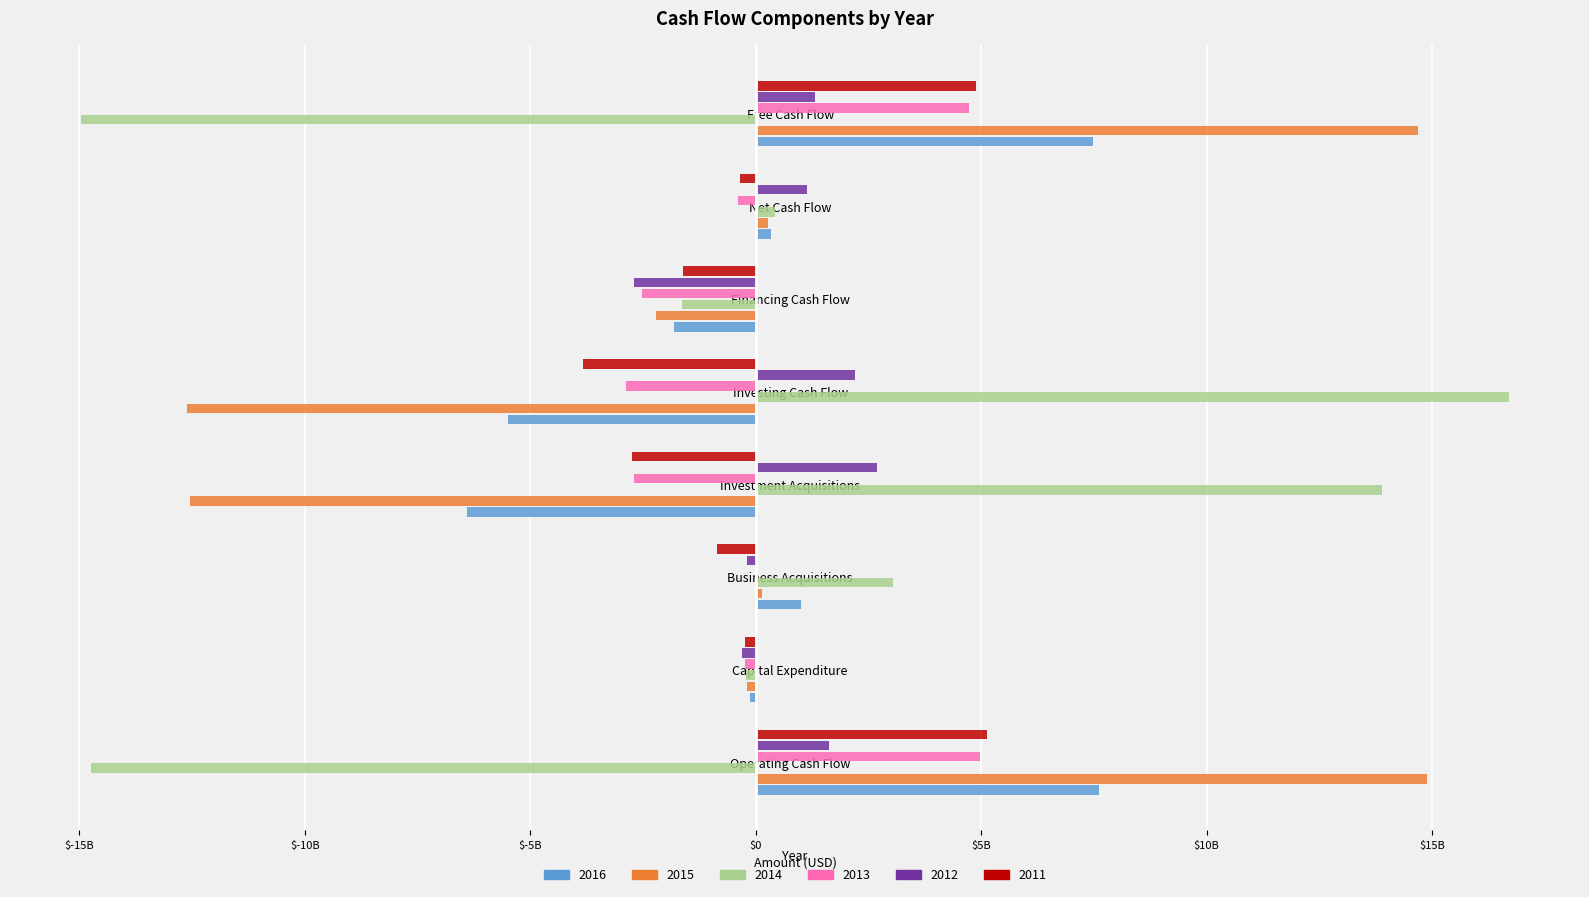

At which category is the sum across all series the highest?

Operating Cash Flow